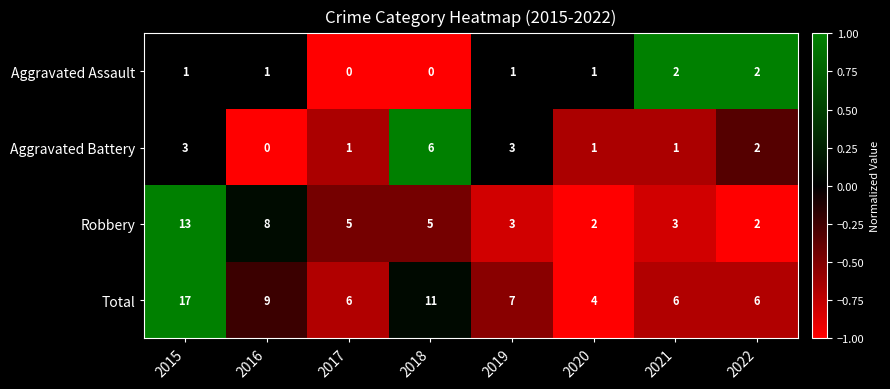

At which label does Total reach its minimum?

2020